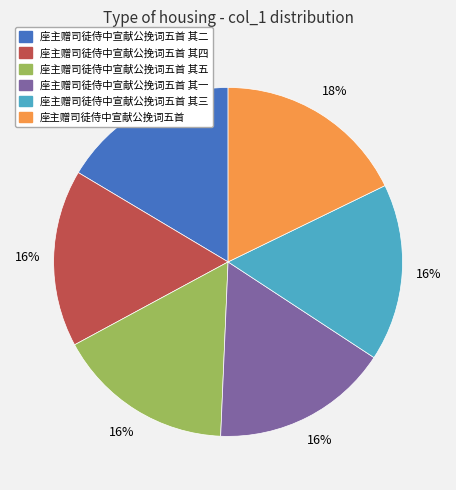

Between 座主赠司徒侍中宣献公挽词五首 and 座主赠司徒侍中宣献公挽词五首 其二, which is larger?

座主赠司徒侍中宣献公挽词五首